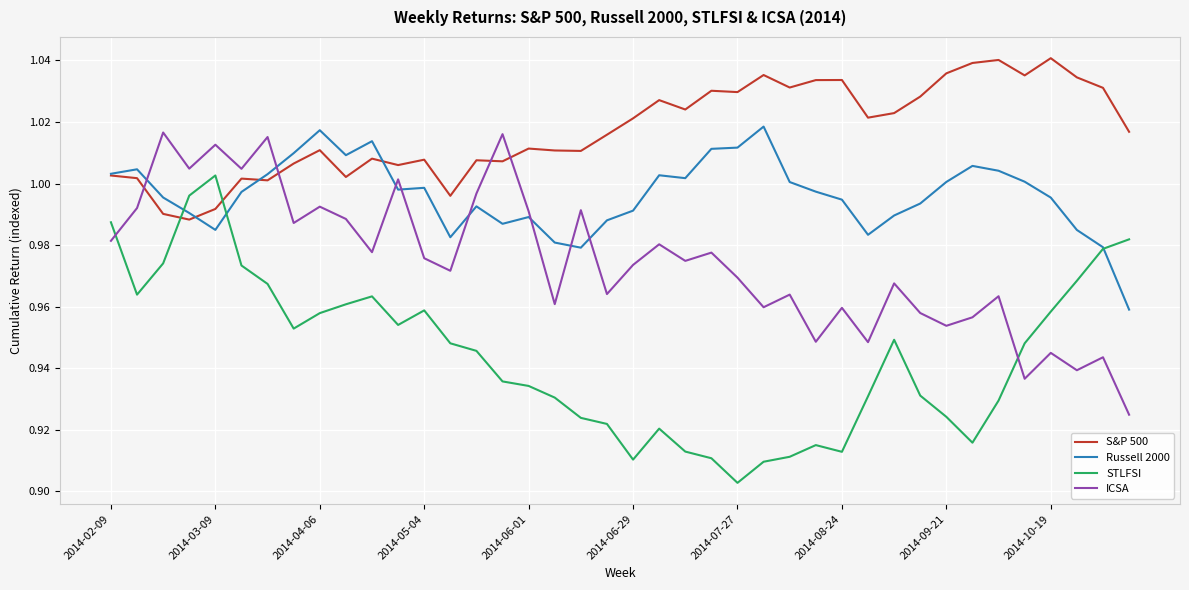

True or false: STLFSI and S&P 500 intersect in this chart.

True